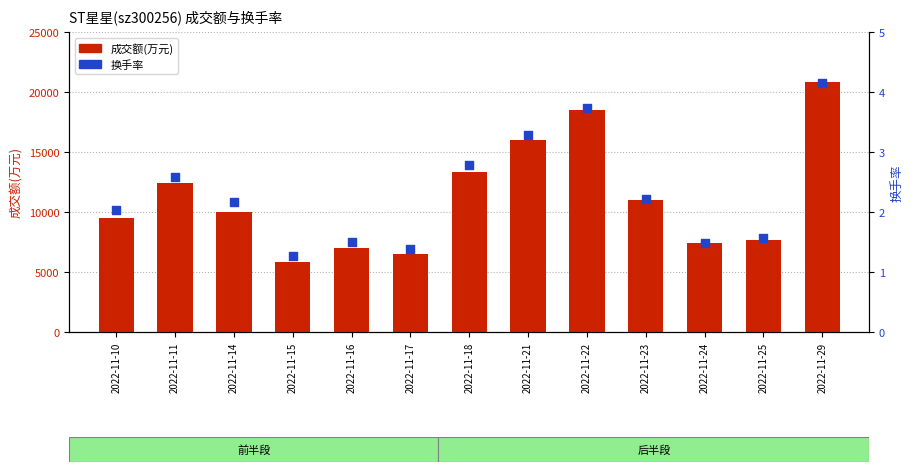

Which series reaches the maximum Y coordinate?

成交额(万元)